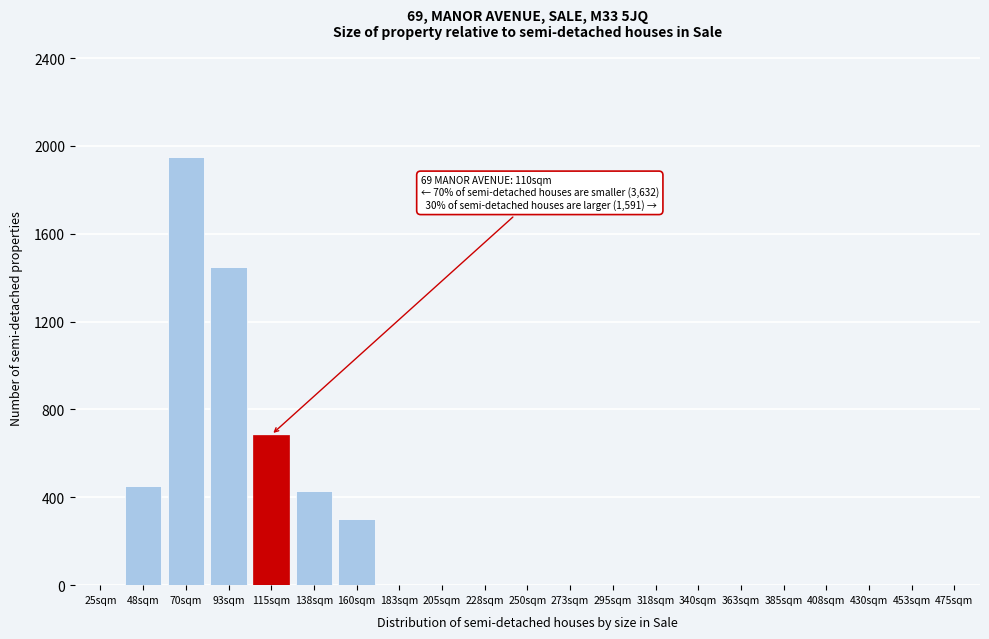

Reading left to right, transcribe all the data shown in this chart.

25sqm=0.0	48sqm=450.9	70sqm=1949.3	93sqm=1450.1	115sqm=684.7	138sqm=427.6	160sqm=300.6	183sqm=0.0	205sqm=0.0	228sqm=0.0	250sqm=0.0	273sqm=0.0	295sqm=0.0	318sqm=0.0	340sqm=0.0	363sqm=0.0	385sqm=0.0	408sqm=0.0	430sqm=0.0	453sqm=0.0	475sqm=0.0